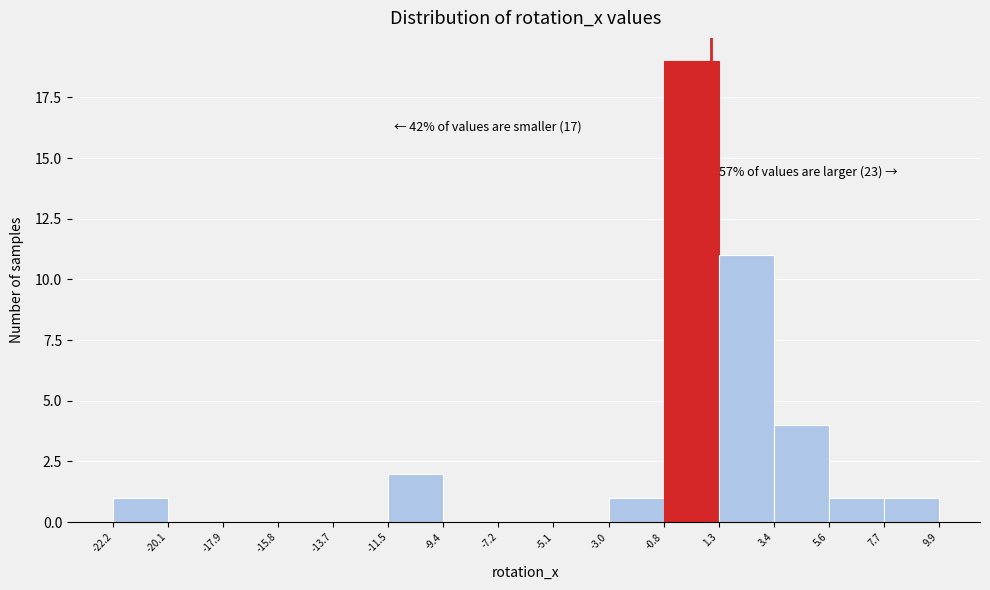

Over which range of the x-axis is the bar tallest?

-0.8 to 1.3